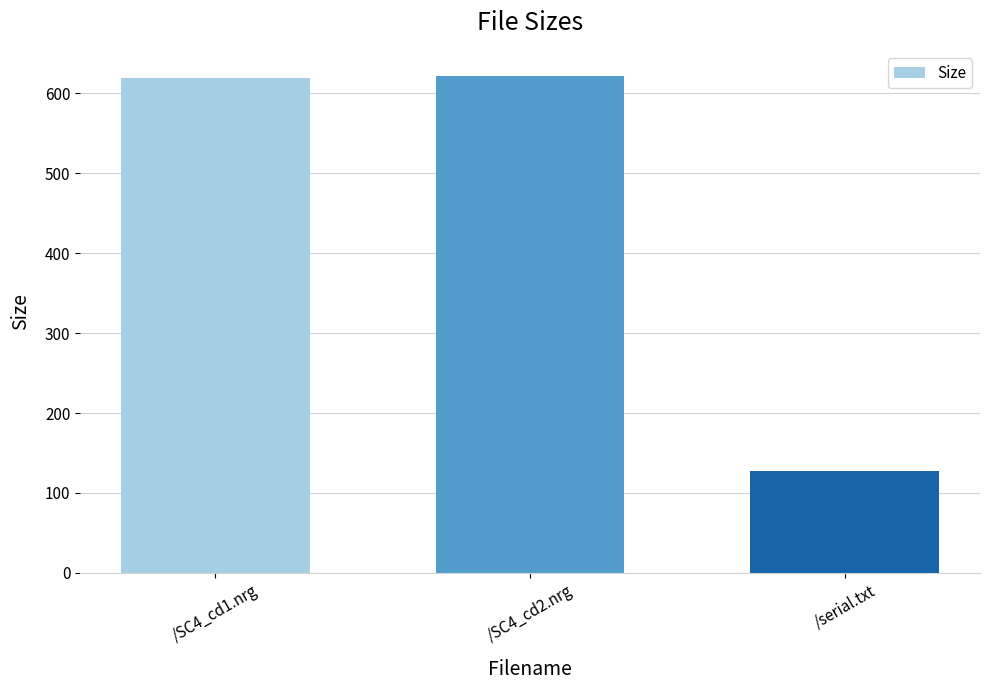

Where is the data nearest to the value 374?

/SC4_cd1.nrg